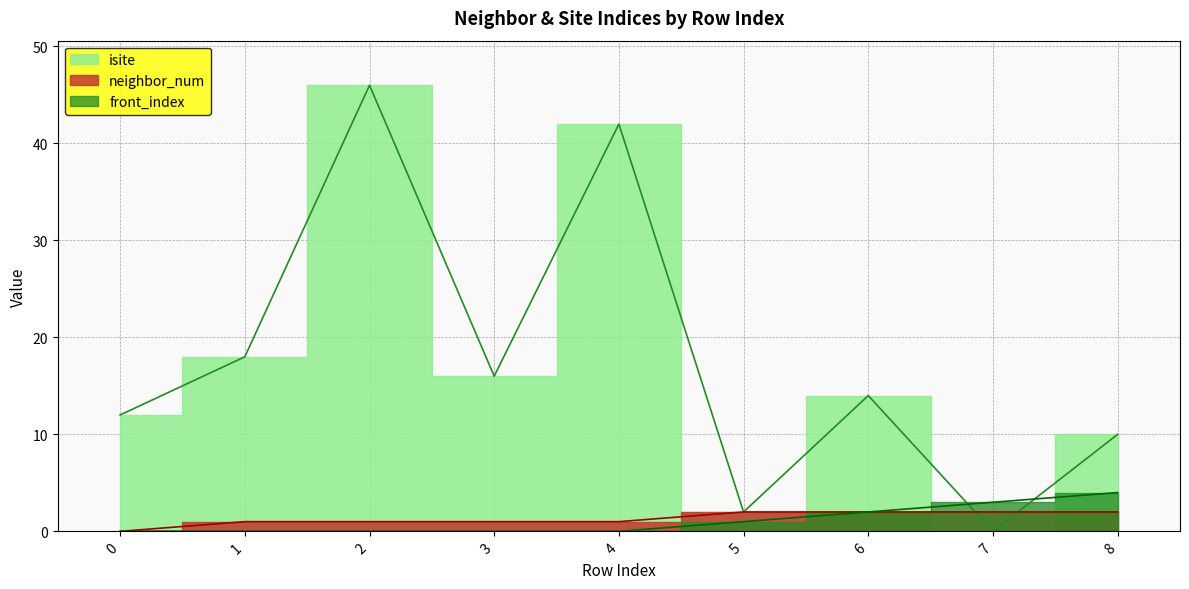

Reading left to right, list all the values displayed in this chart.

isite: 0=12	1=18	2=46	3=16	4=42	5=2	6=14	7=0	8=10
neighbor_num: 0=0	1=1	2=1	3=1	4=1	5=2	6=2	7=2	8=2
front_index: 0=0	1=0	2=0	3=0	4=0	5=1	6=2	7=3	8=4